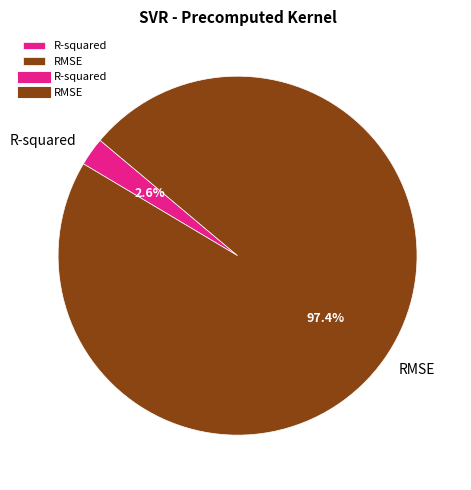

What percentage is the R-squared slice, to the nearest percent?

3%